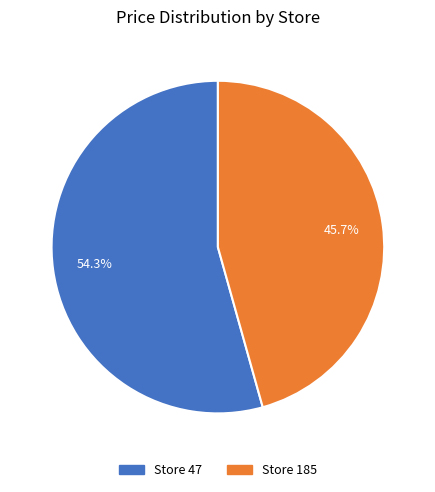

Approximately how many times larger is the value at Store 47 compared to Store 185?

1.2